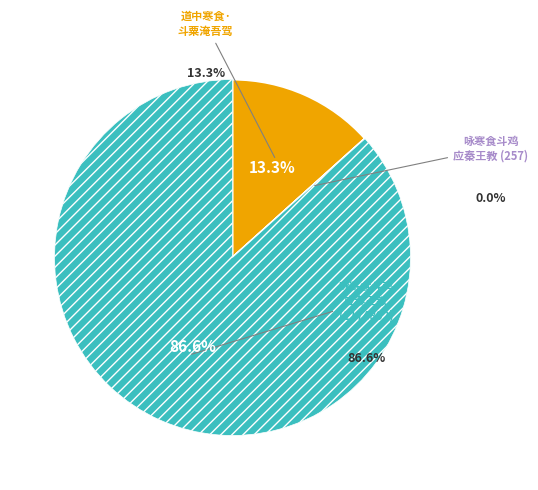

How many slices are in this pie chart?

3